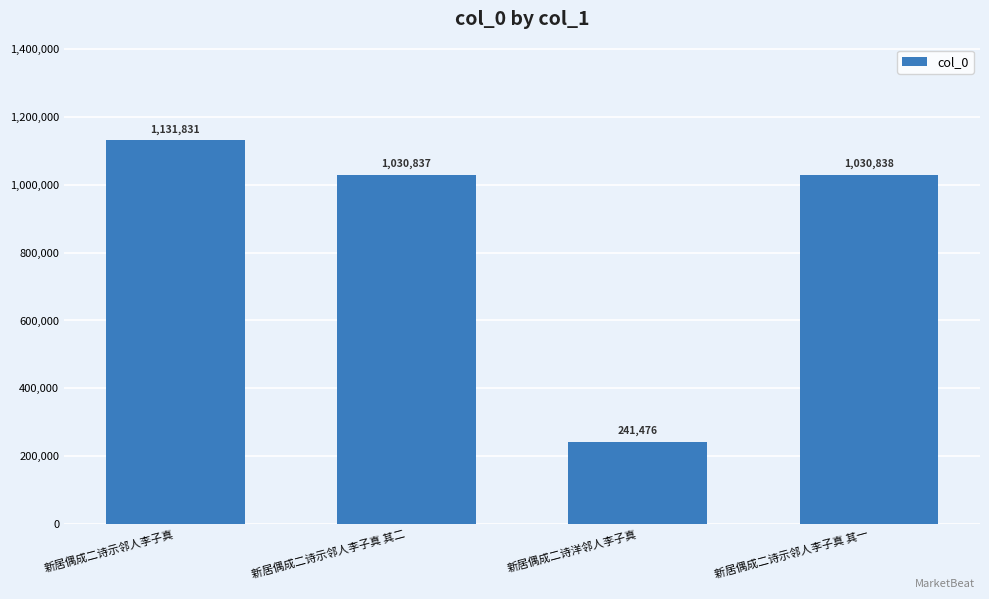

What is the sum of the values at 新居偶成二诗示邻人李子真 and 新居偶成二诗洋邻人李子真?

1373307